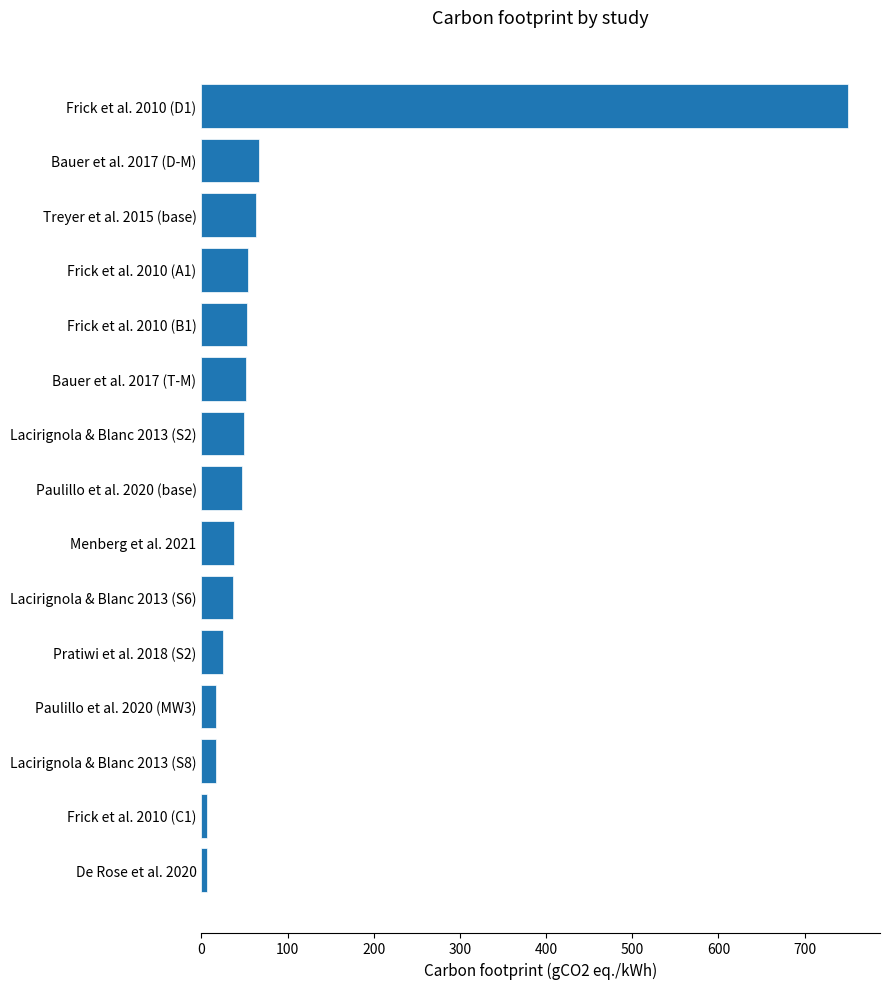

Is it true that the value at Frick et al. 2010 (A1) is 54.0?

True